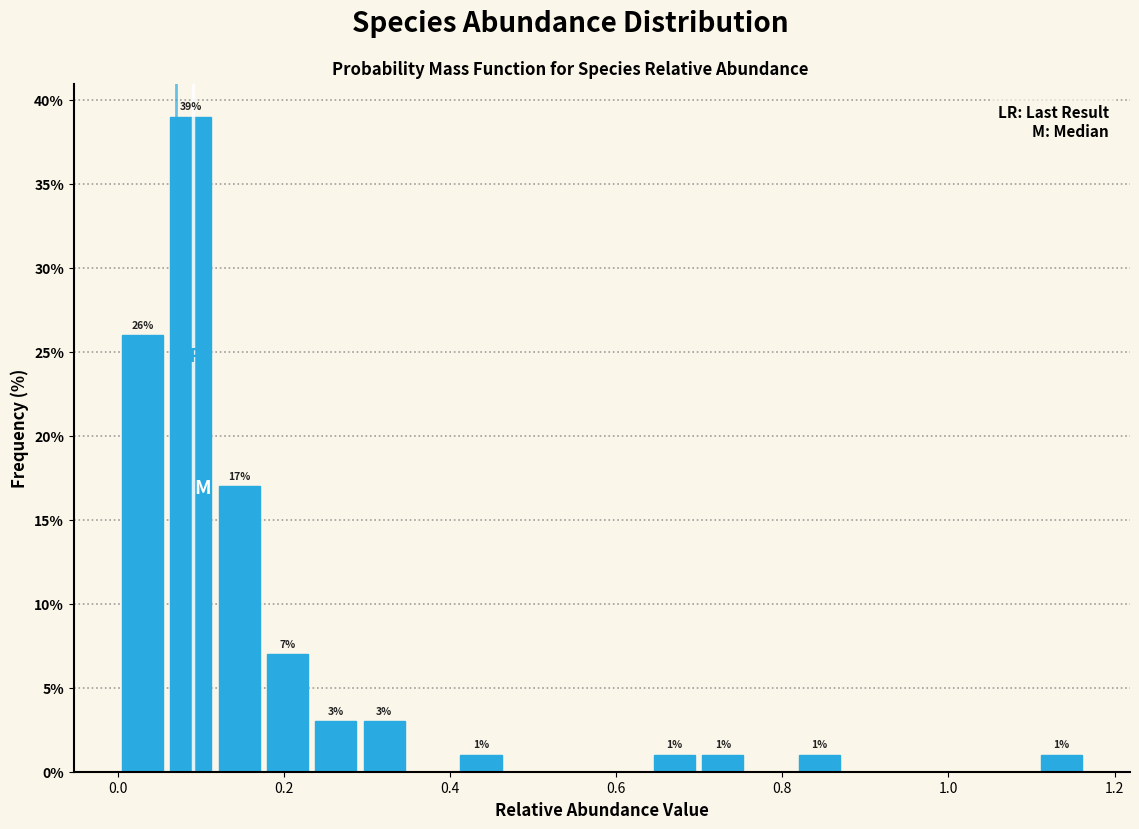

Read against the x-axis, roughly where is the centre of the tallest bar?

0.08